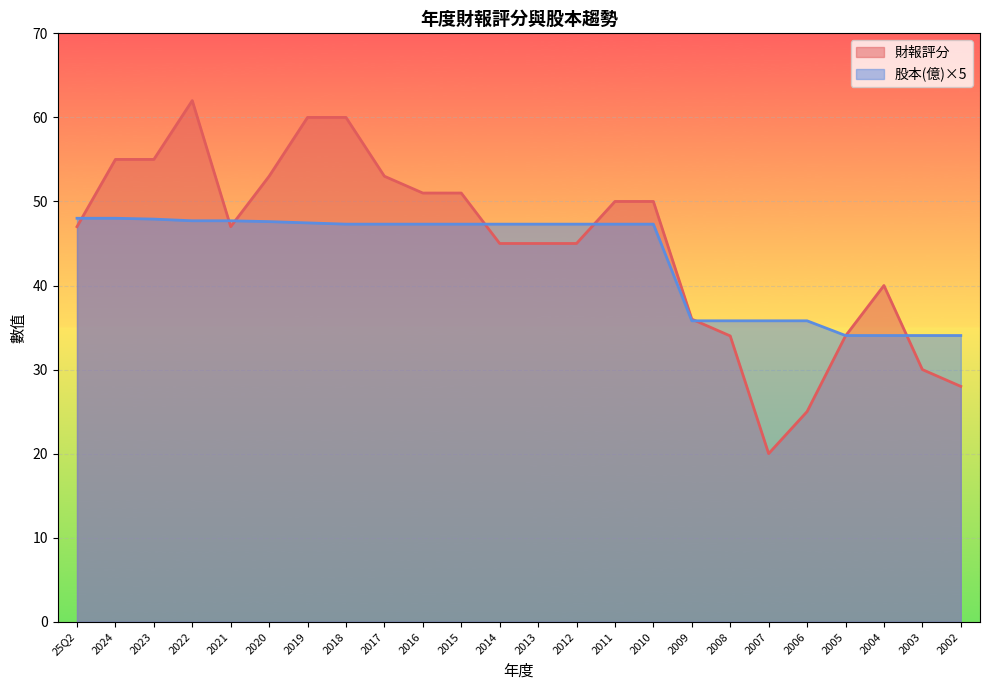

Which series has the widest spread of values?

財報評分